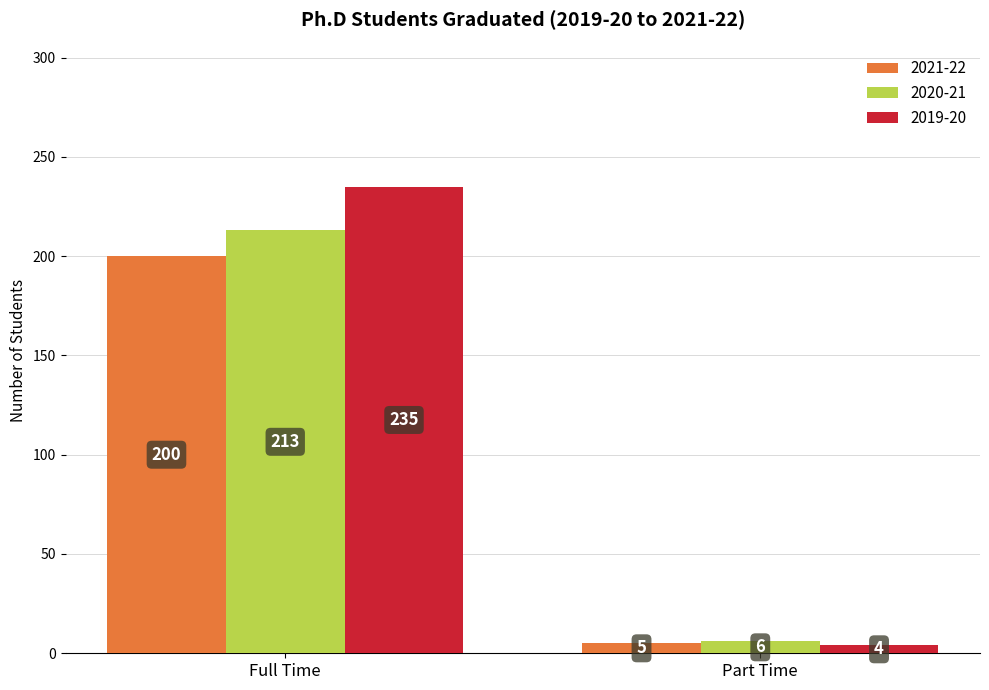

Is it true that 2021-22 equals 200 at Full Time?

True